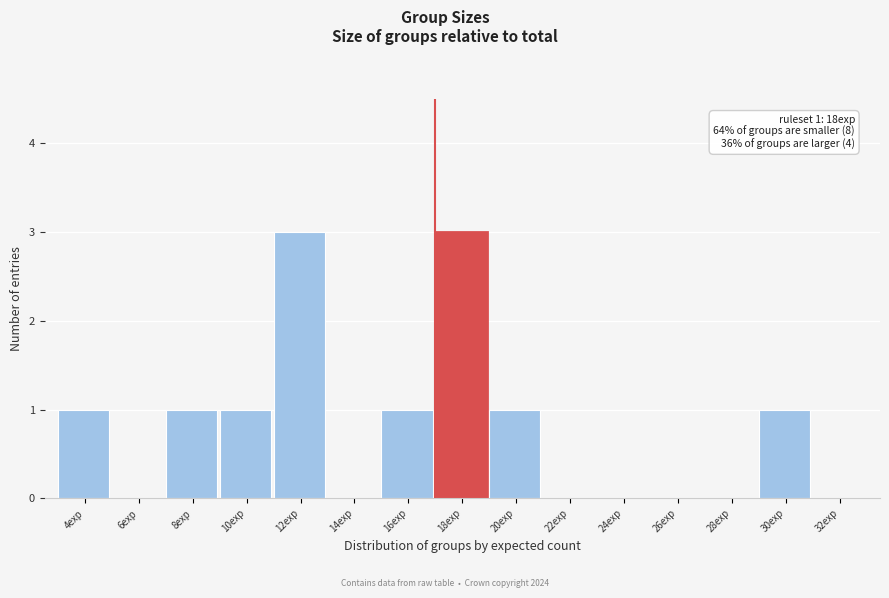

Reading left to right, what are all the values shown in this chart?

4exp=1	6exp=0	8exp=1	10exp=1	12exp=3	14exp=0	16exp=1	18exp=3	20exp=1	22exp=0	24exp=0	26exp=0	28exp=0	30exp=1	32exp=0